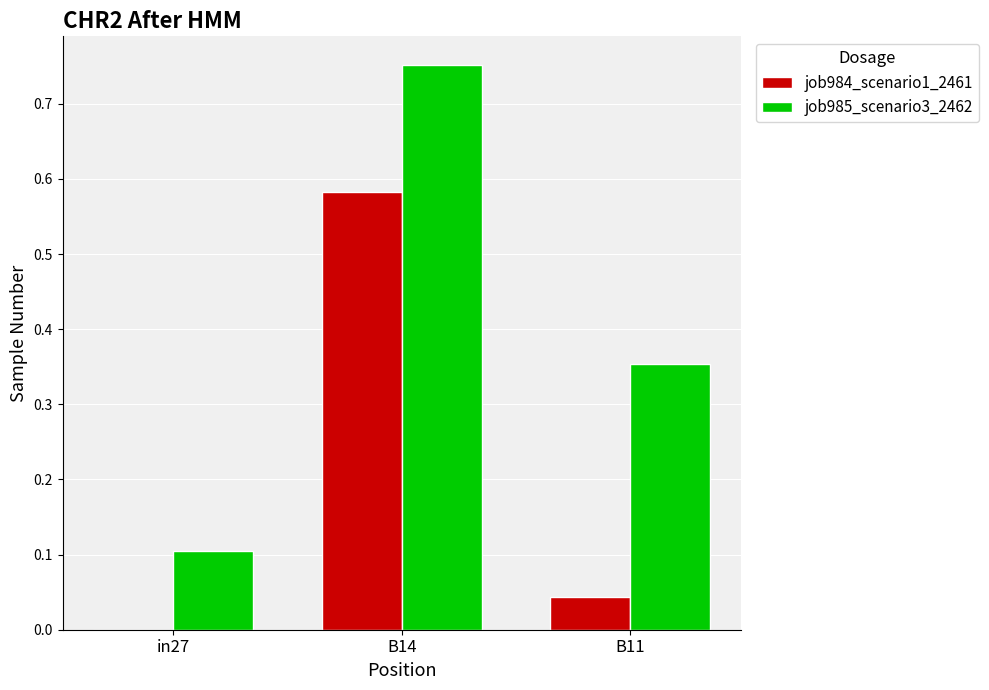

Count the job985_scenario3_2462 values in the range 0 to 1.

3